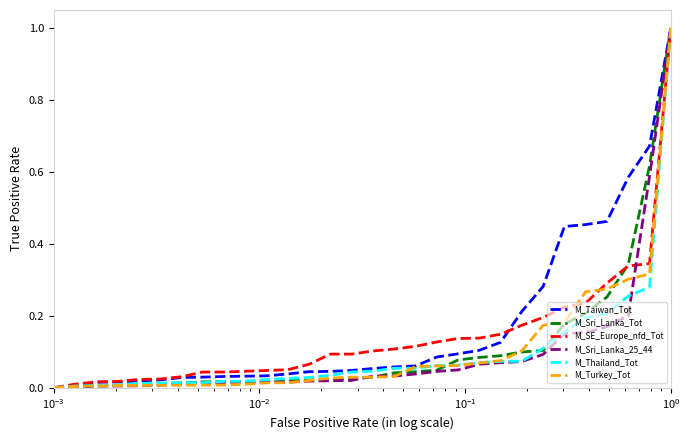

What is the maximum value for M_Turkey_Tot?

1.0